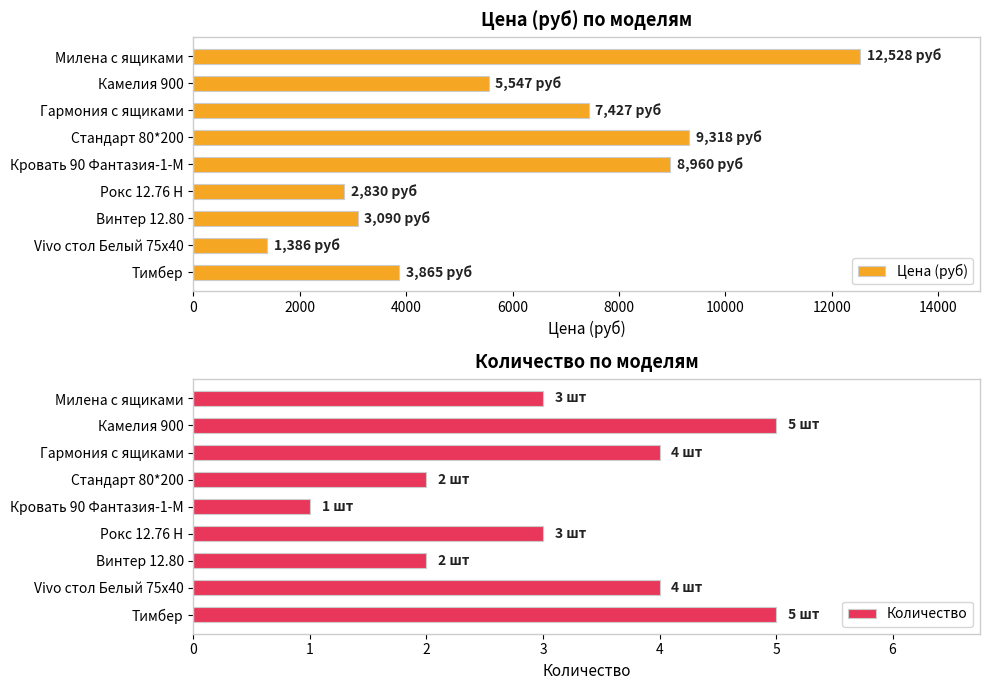

The value of Цена (руб) at Гармония с ящиками is 7427. True or false?

True